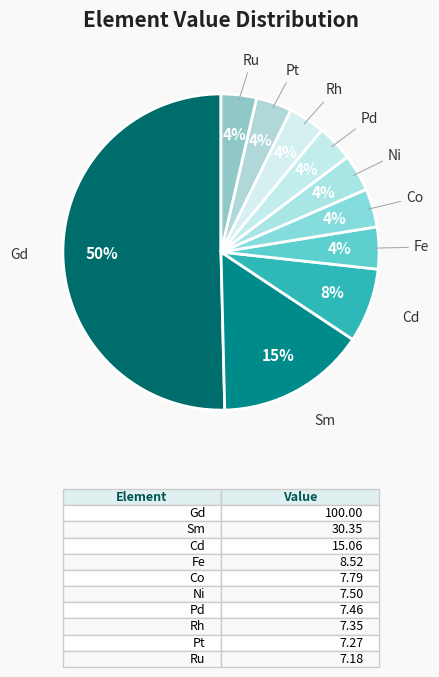

Between Co and Gd, which is larger?

Gd